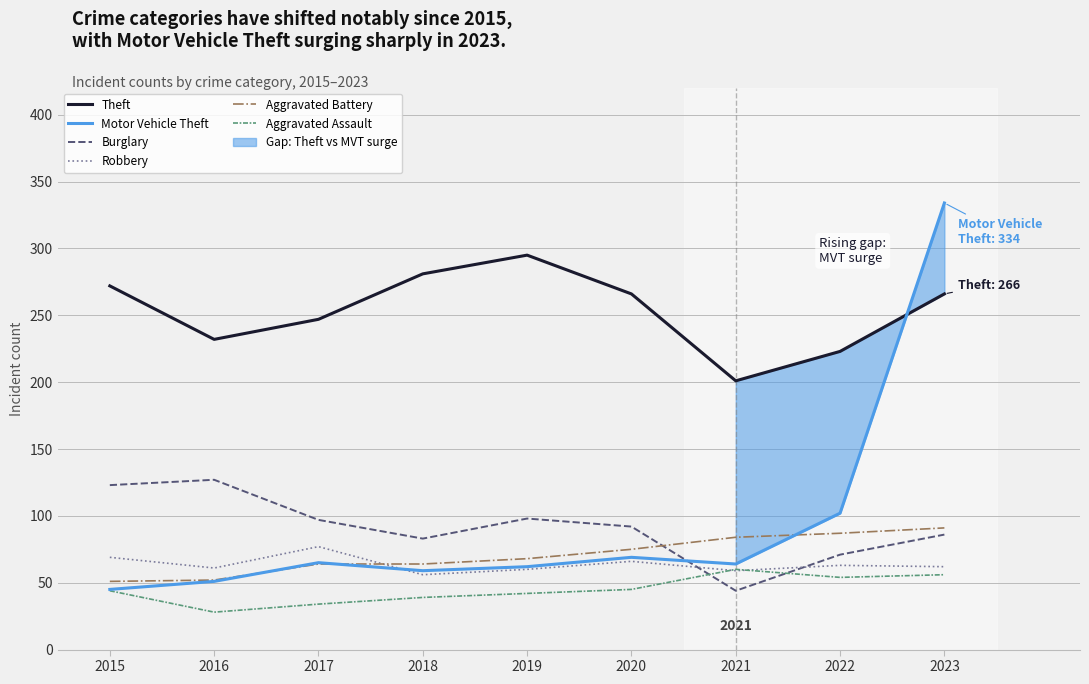

True or false: Theft and Aggravated Assault cross at least once.

False